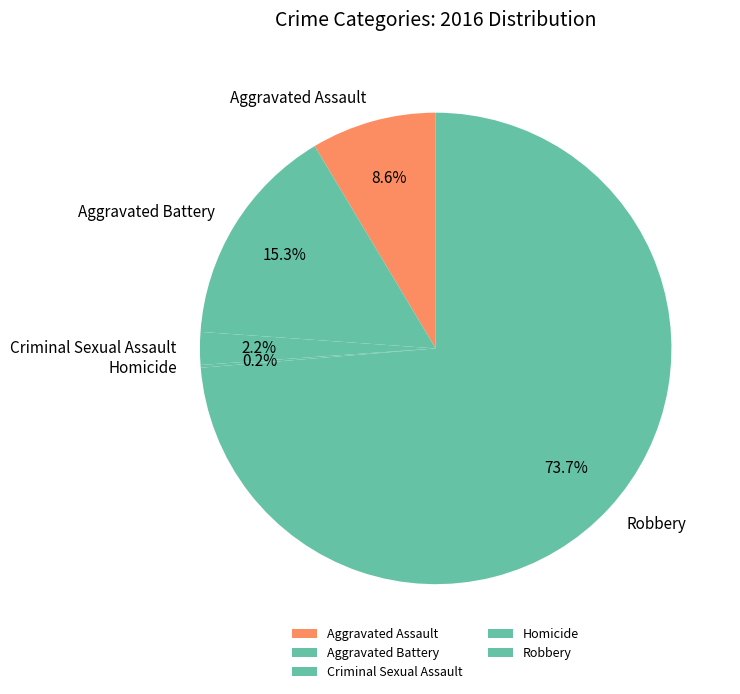

How much of the chart is everything except Aggravated Assault?

91.4%